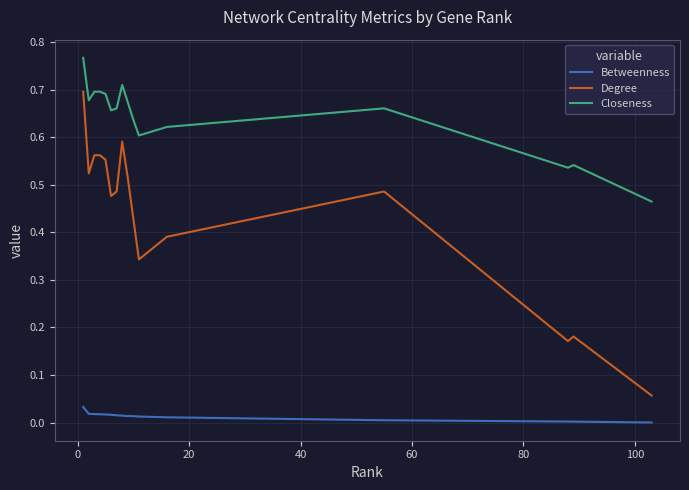

How many lines are shown in the chart?

3